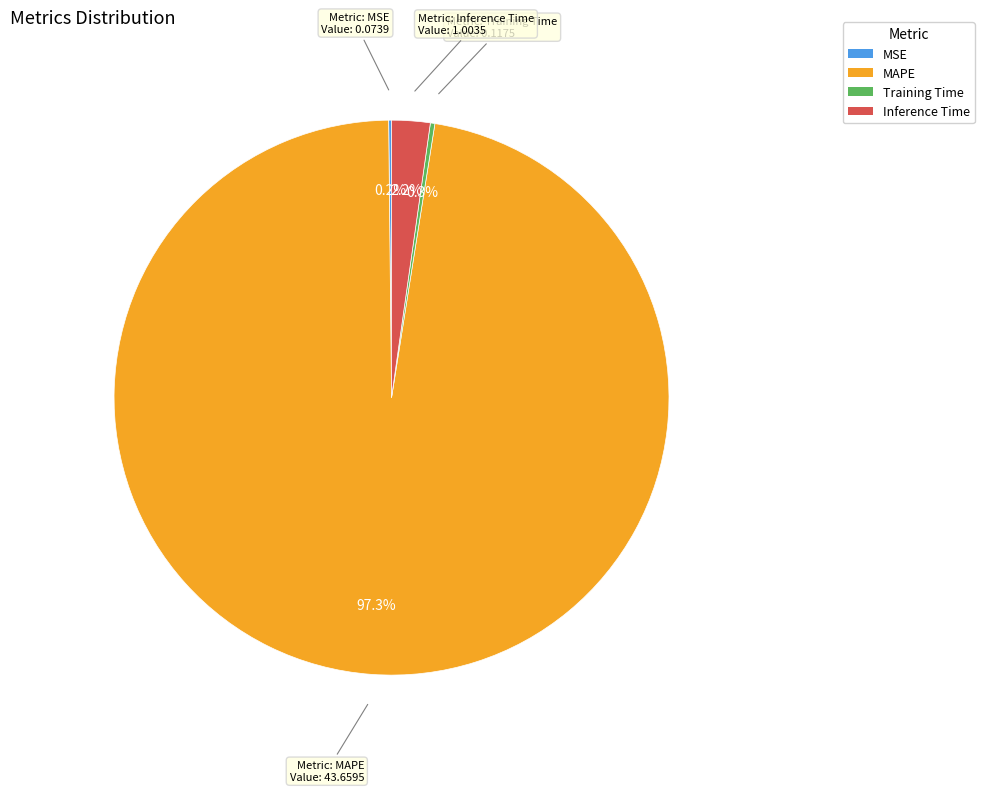

To the nearest percent, what percentage of the pie is MAPE?

97%